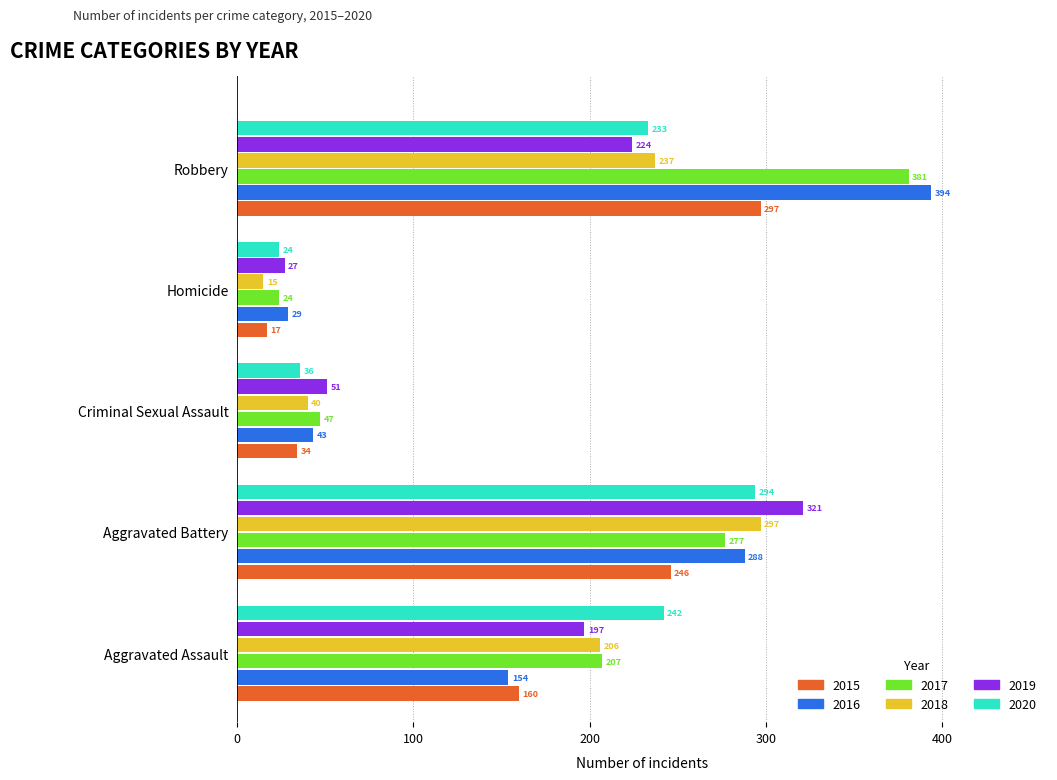

Where is 2018 nearest to the value 156?

Aggravated Assault